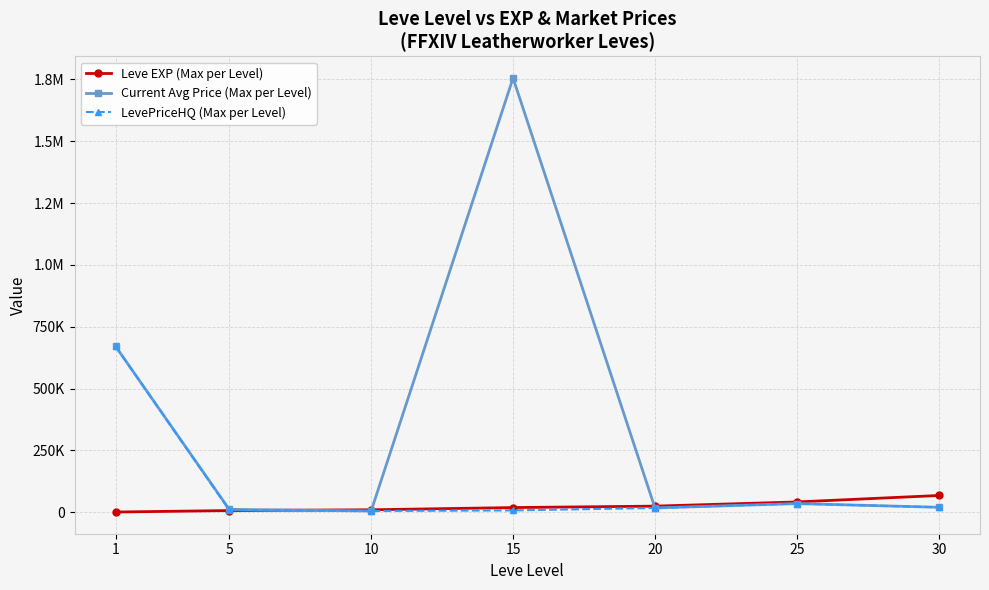

List the labels in order of Current Avg Price (Max per Level) value, smallest first.

10, 5, 20, 30, 25, 1, 15